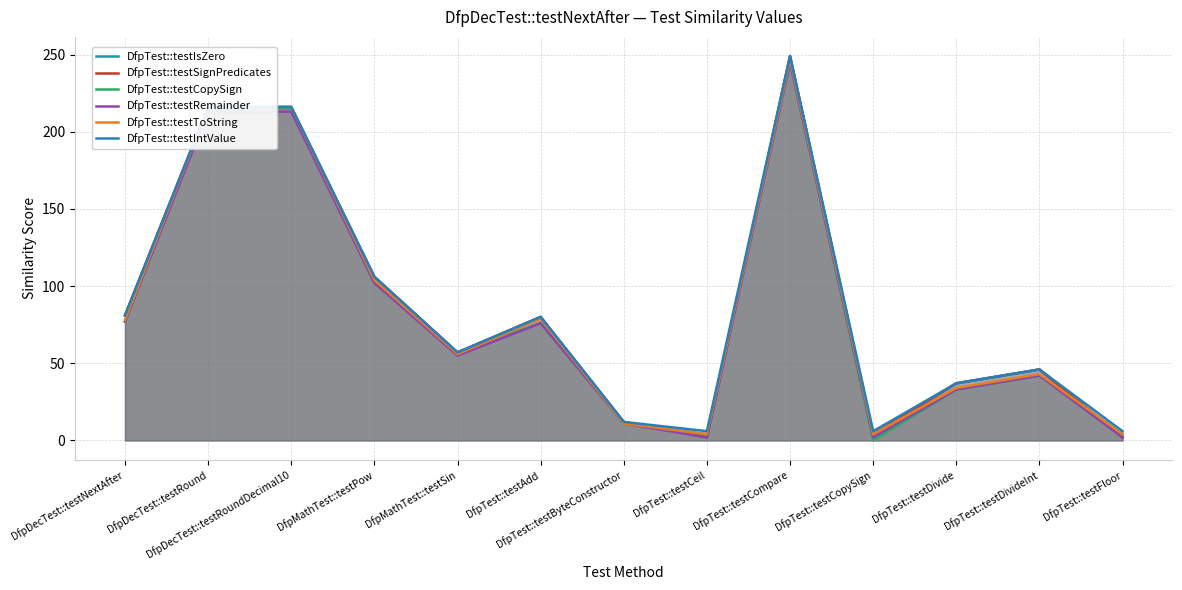

Reading right to left, list all the values displayed in this chart.

DfpTest::testIsZero: 2	46	37	4	249	2	12	80	57	106	216	216	81
DfpTest::testSignPredicates: 2	46	37	4	249	2	12	80	57	106	216	216	81
DfpTest::testCopySign: 4	42	33	0	245	4	11	76	57	102	215	215	77
DfpTest::testRemainder: 2	42	33	2	245	2	11	76	55	102	213	213	77
DfpTest::testToString: 4	43	34	4	247	4	11	79	56	104	216	216	78
DfpTest::testIntValue: 6	46	37	6	249	6	12	80	57	106	216	216	81